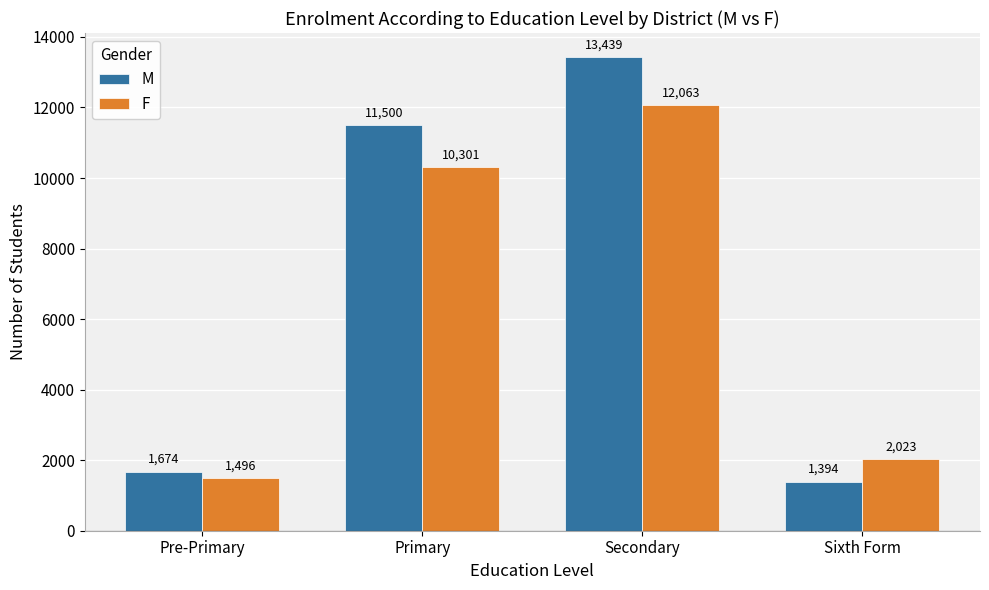

At which label does F reach its minimum?

Pre-Primary